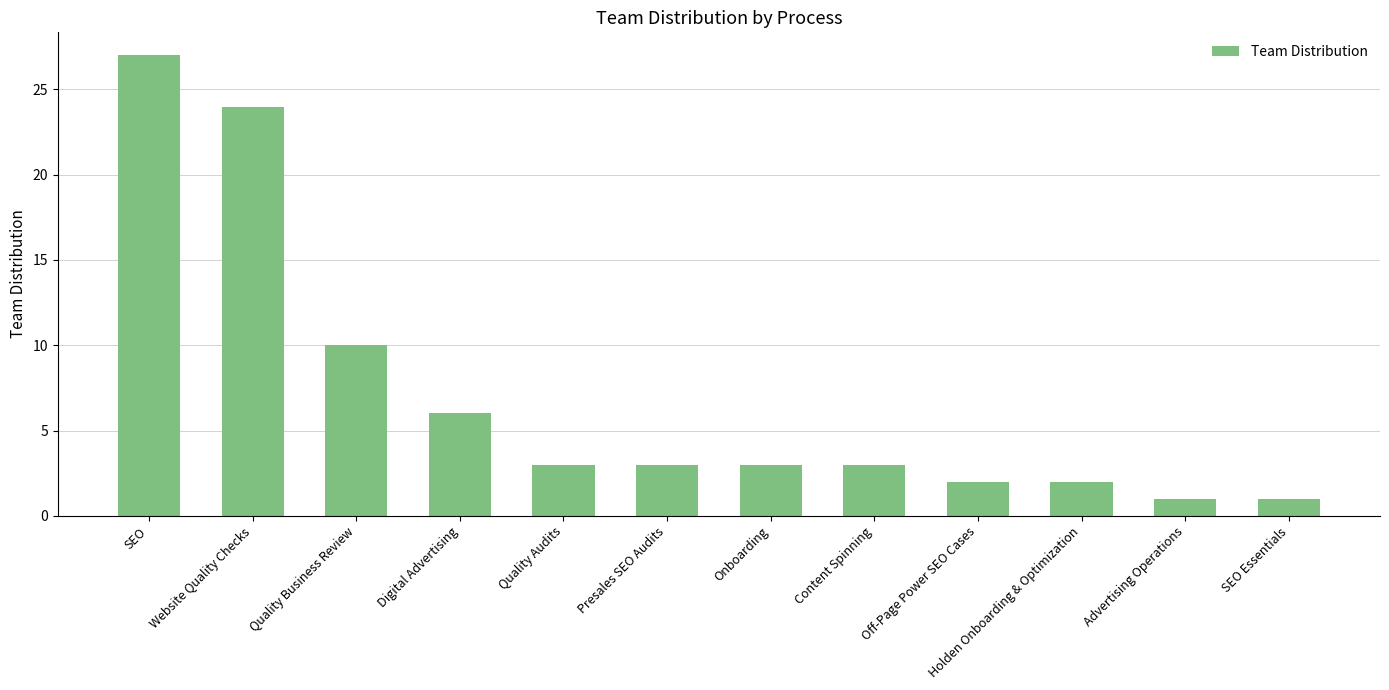

Reading left to right, list all the values displayed in this chart.

27	24	10	6	3	3	3	3	2	2	1	1